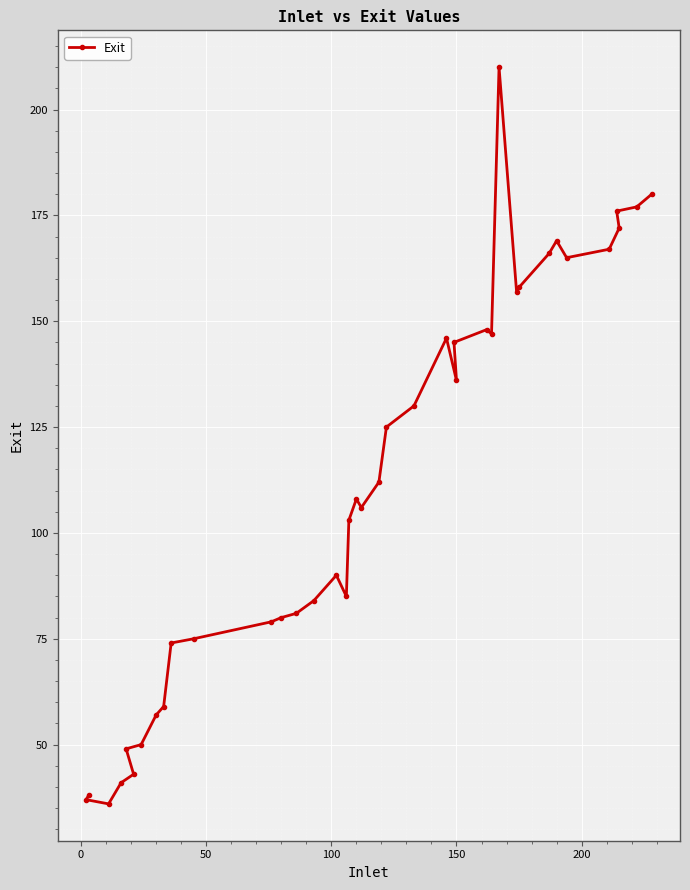

What is the difference between the second highest and second lowest values?

143